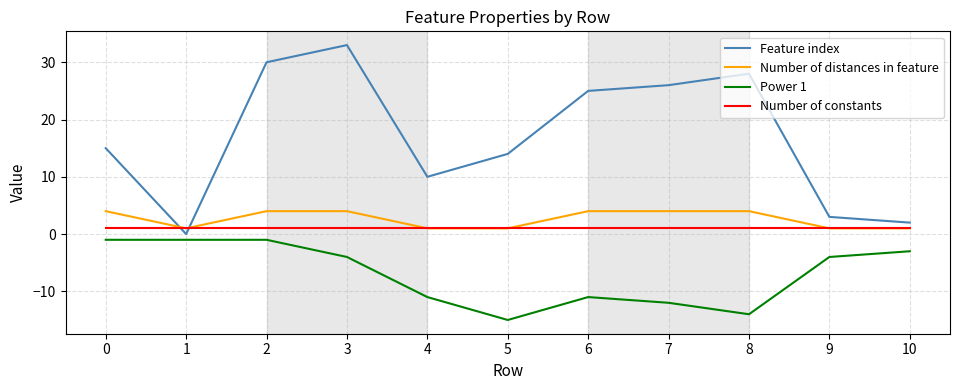

The Feature index series shows 17 at 4. True or false?

False